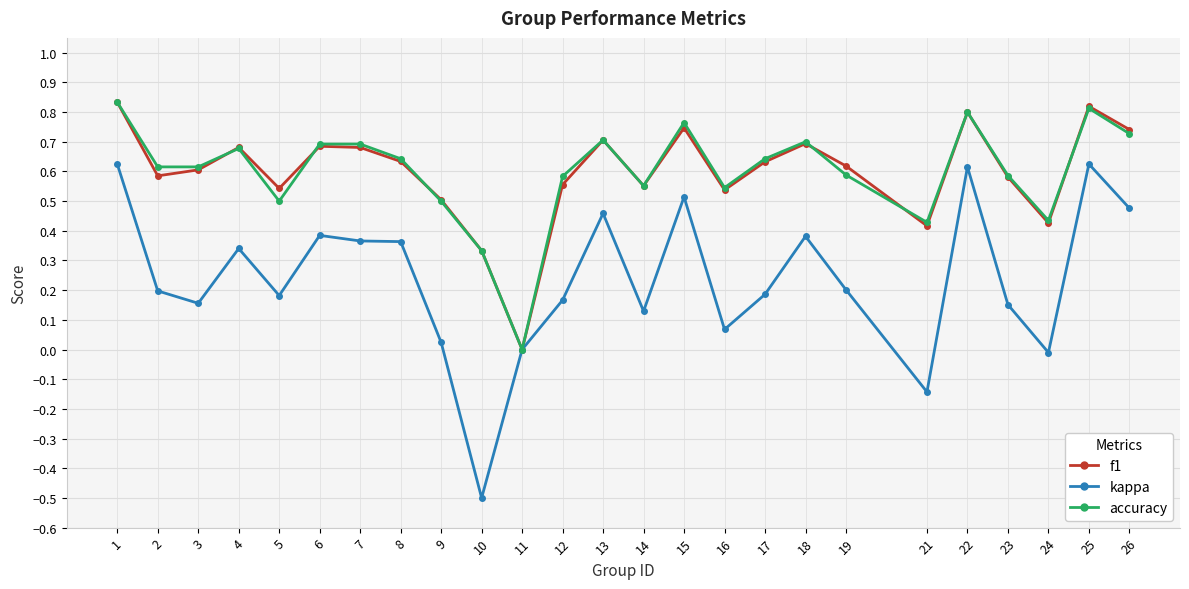

What is the minimum value shown in the chart?

-0.5